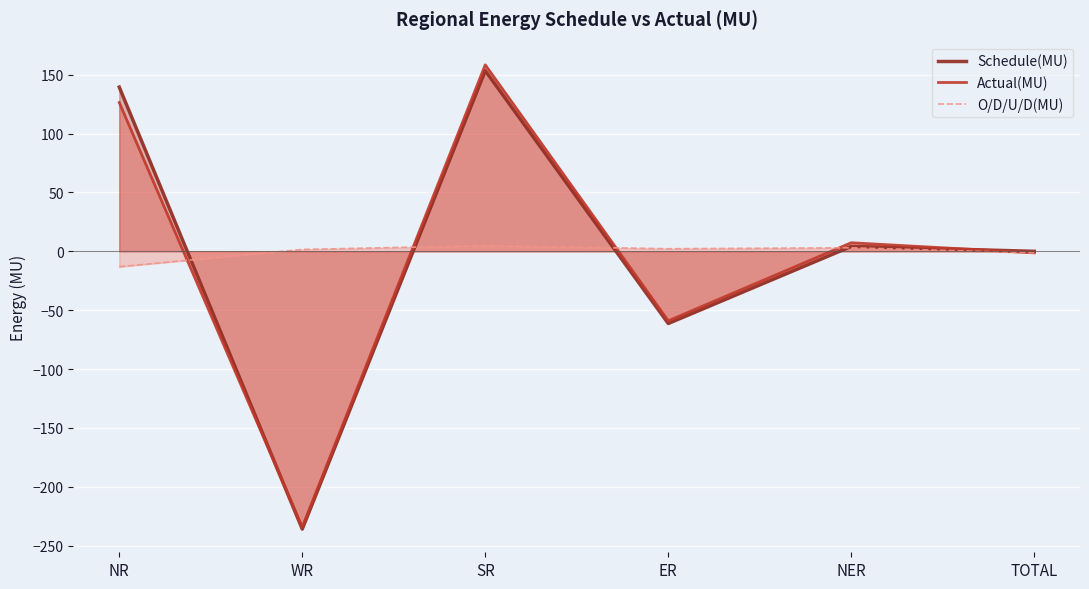

What is the label of the 4th point from the left?

ER